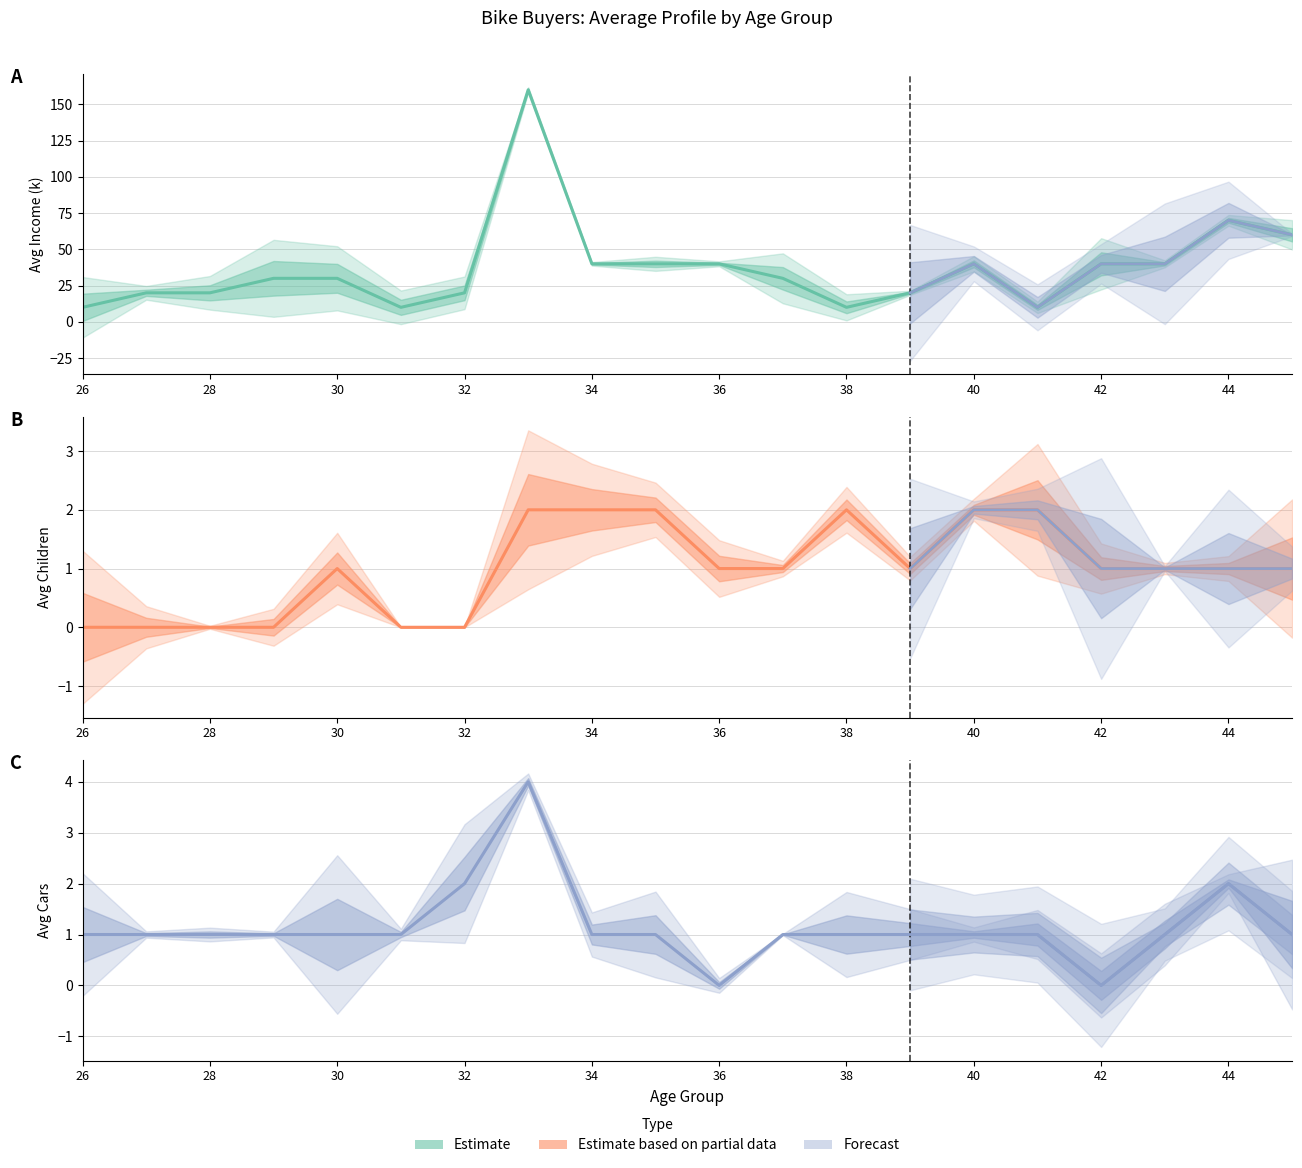

In Avg Income (k), how many points are lower than both neighbors (excluding endpoints)?

3